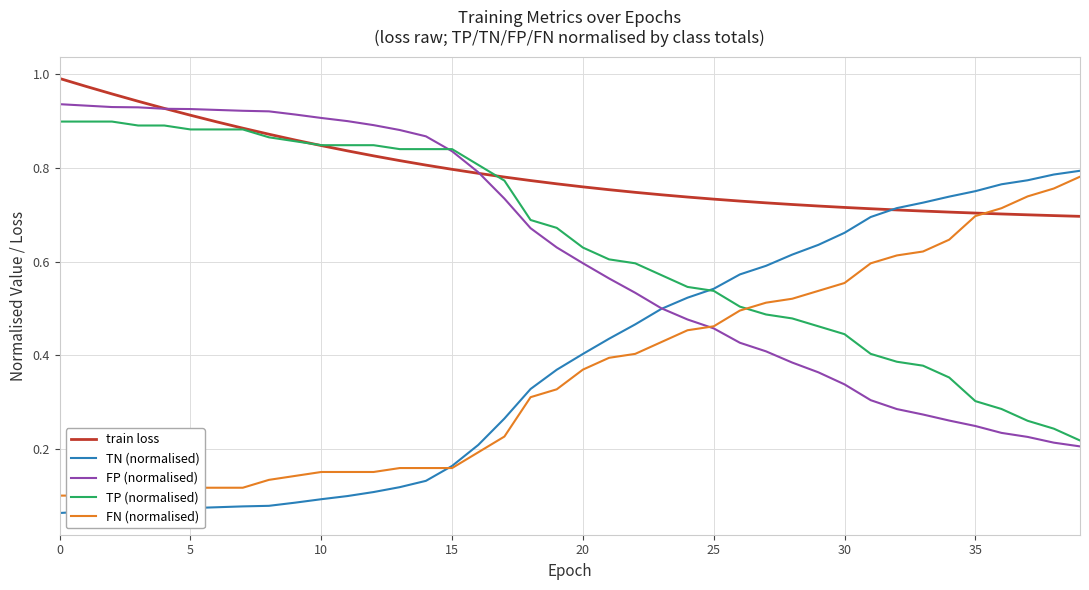

At how many categories does at least one series exceed 0?

40